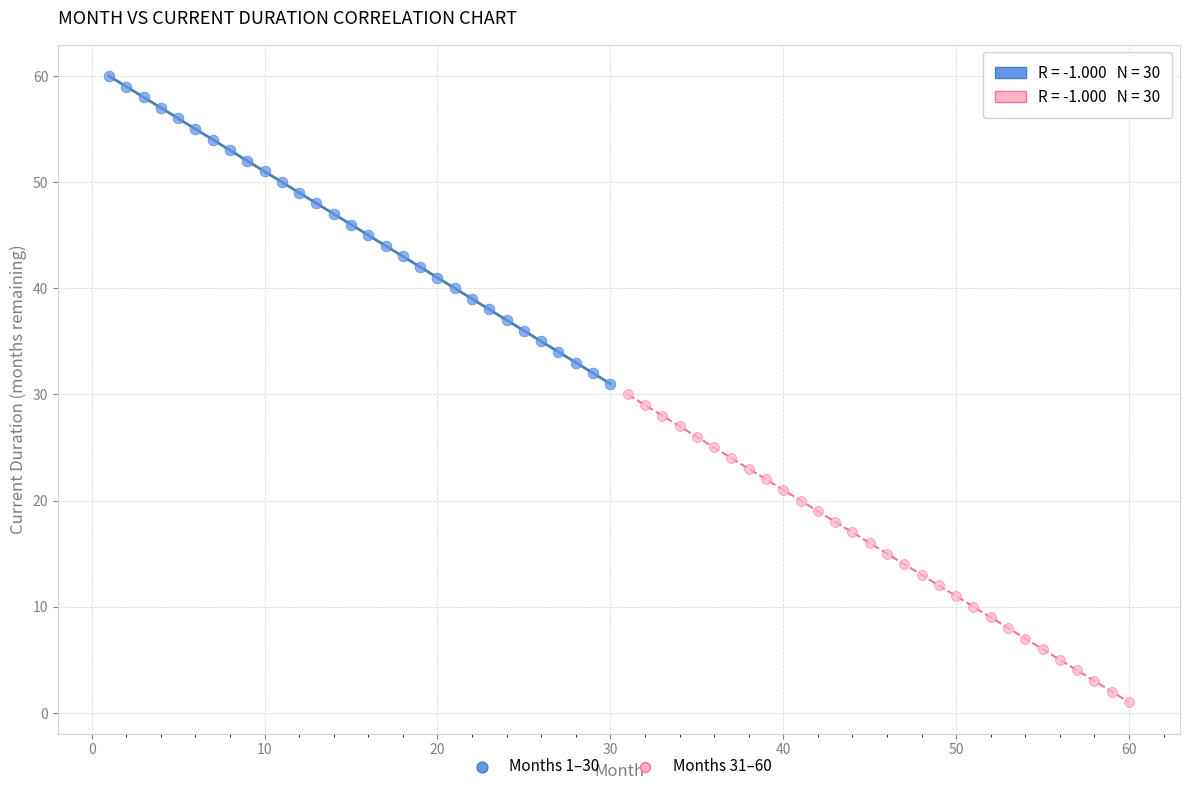

Which series contains the highest Y value?

Months 1–30